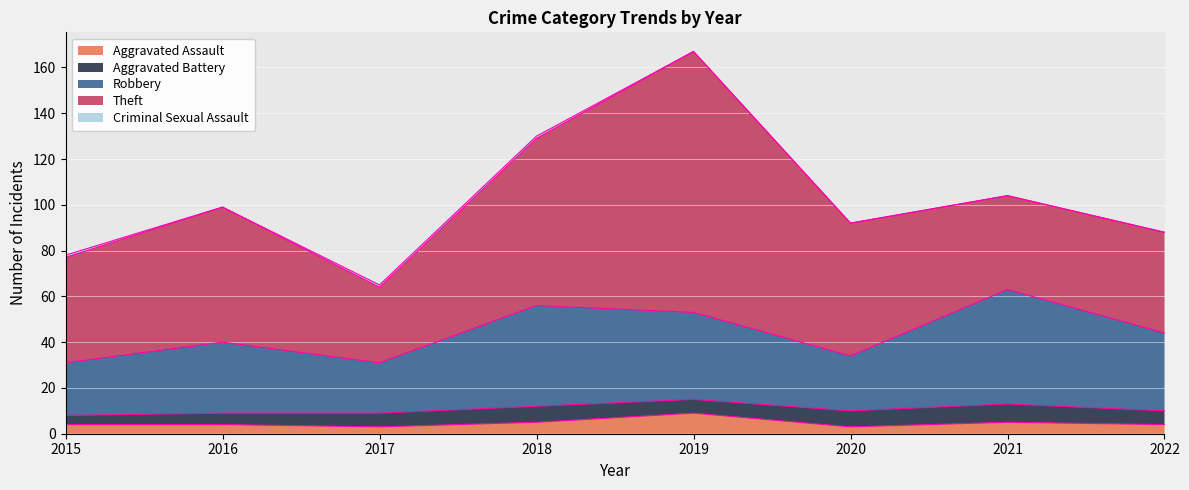

What is the difference between the Aggravated Assault values at 2021 and 2016?

1